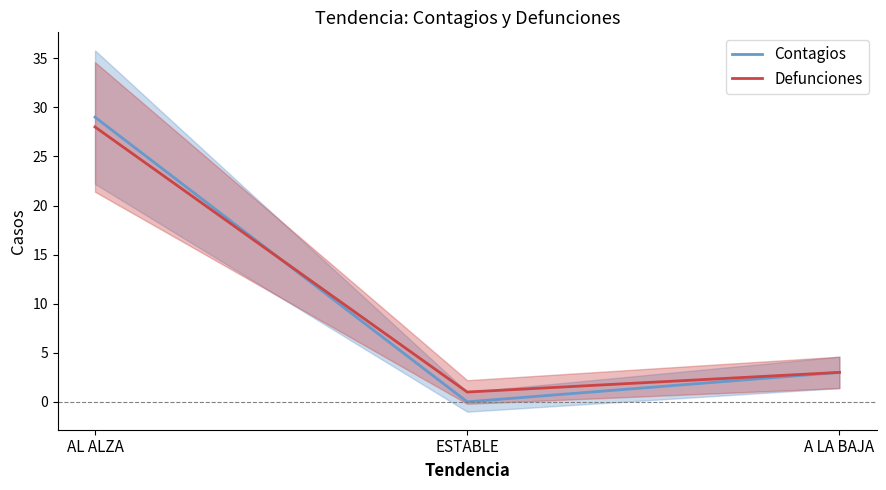

Is it true that Contagios equals 0 at ESTABLE?

True